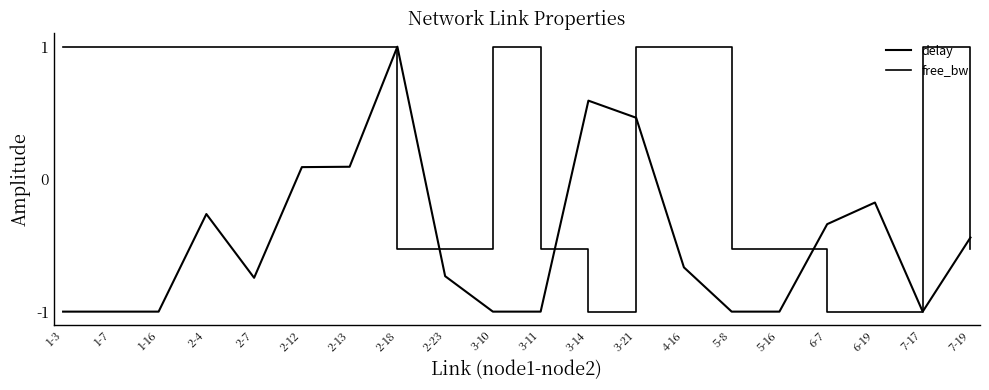

Read the delay value at 2-23.

-0.7